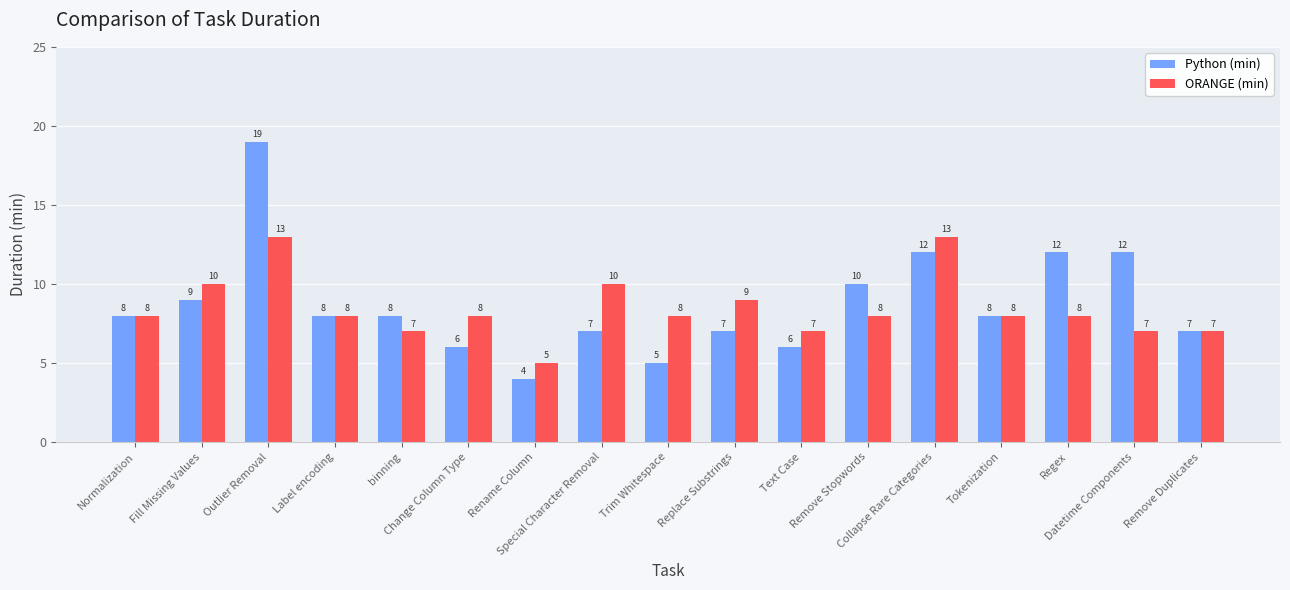

What is the difference between the maximum and minimum values in the Python (min) series?

15